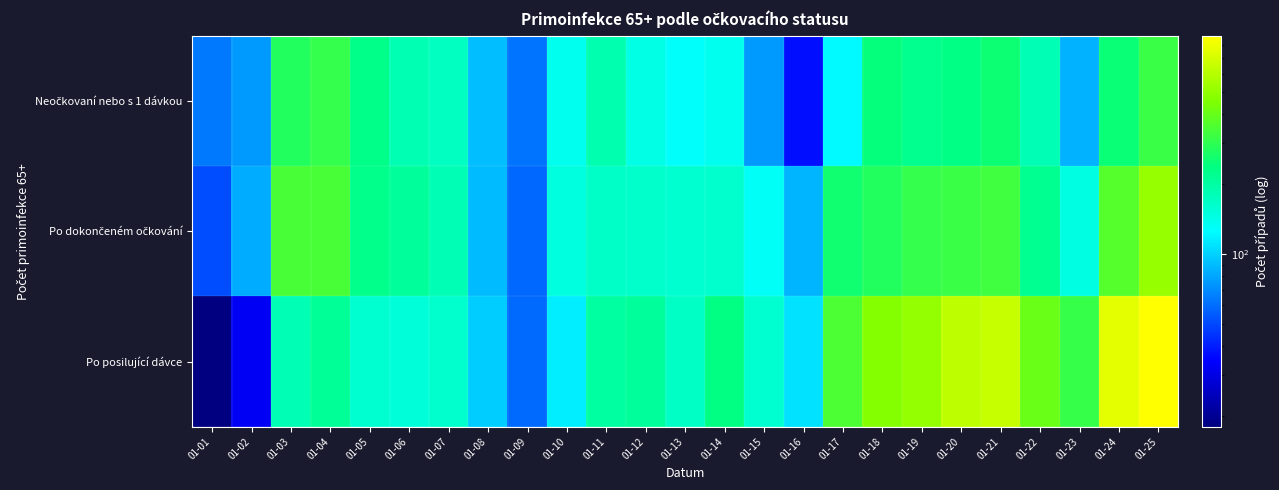

Rank the series by their maximum value, from highest to lowest.

Po posilující dávce, Po dokončeném očkování, Neočkovaní nebo s 1 dávkou